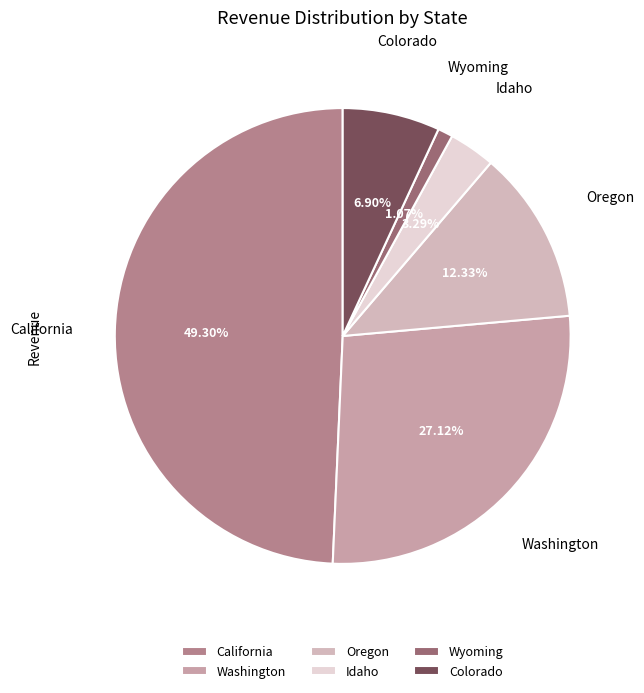

What is the total percentage of Colorado and Oregon?

19.2%